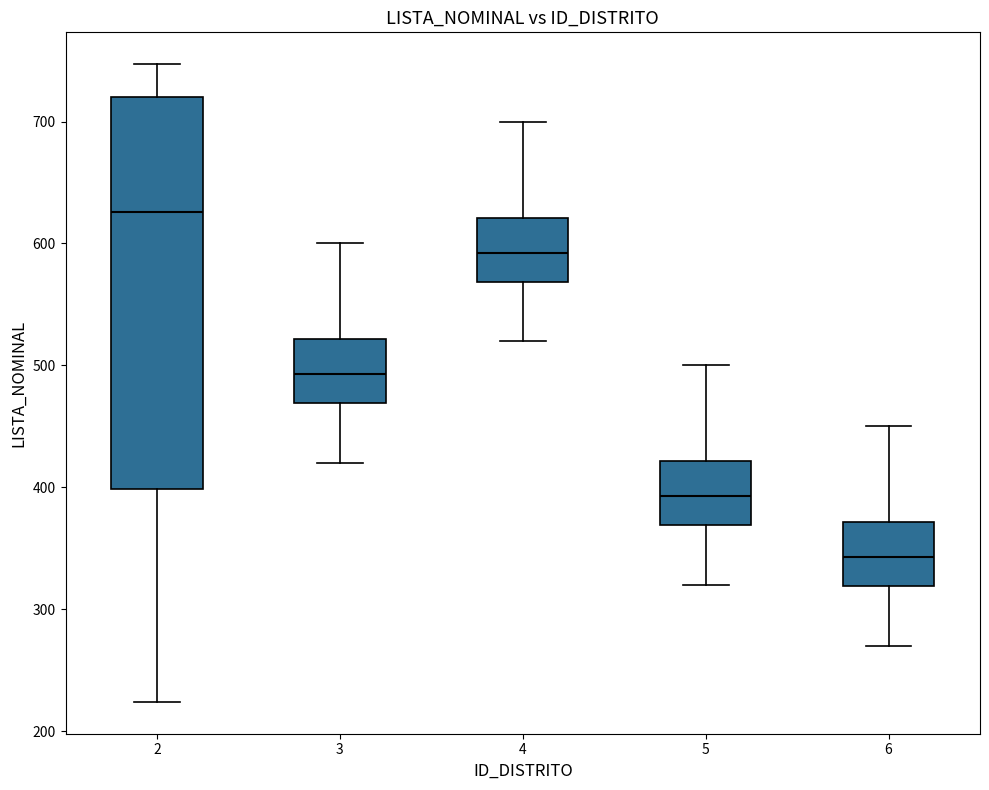

Which box is the tallest, from its lower edge to its upper edge?

2